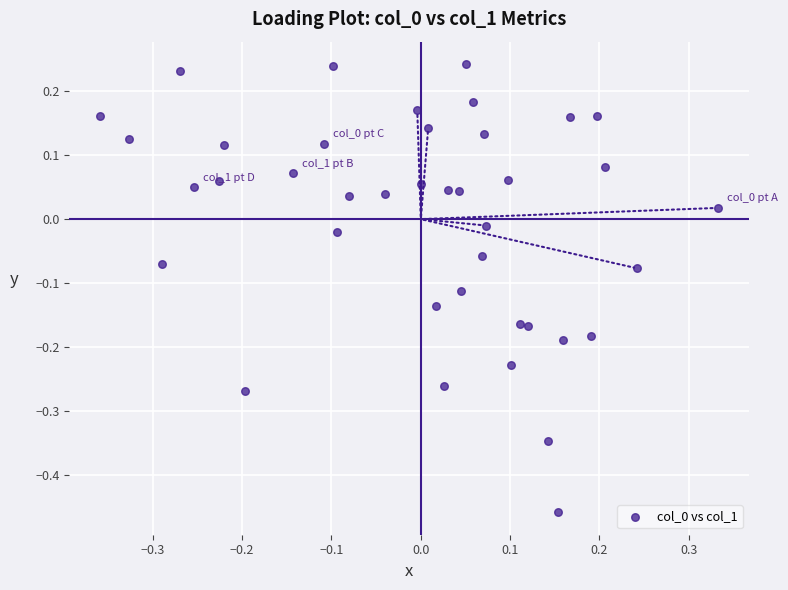

What is the range of X values (max minus min)?

0.7